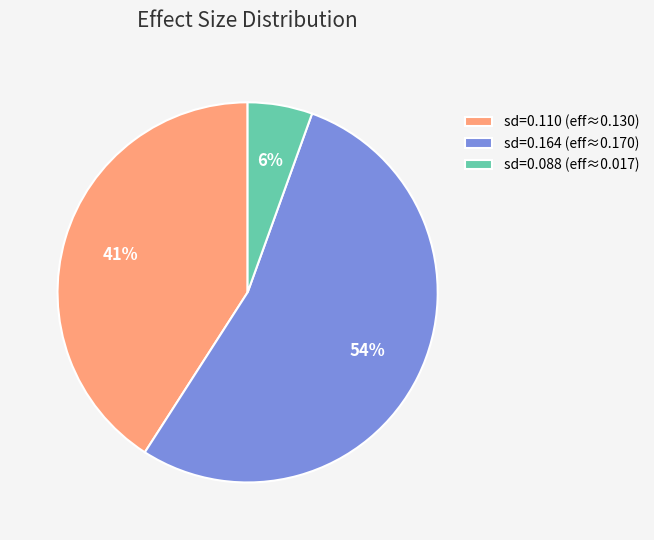

To the nearest percent, what portion does sd=0.088 (eff≈0.017) represent?

6%